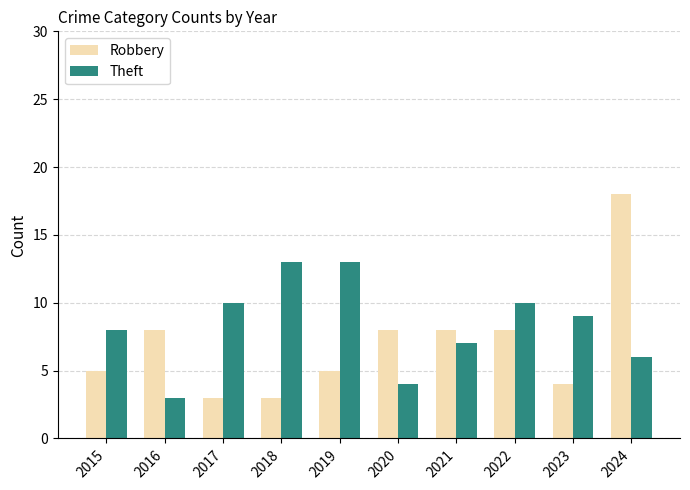

What is the sum of the Theft values at 2016 and 2019?

16